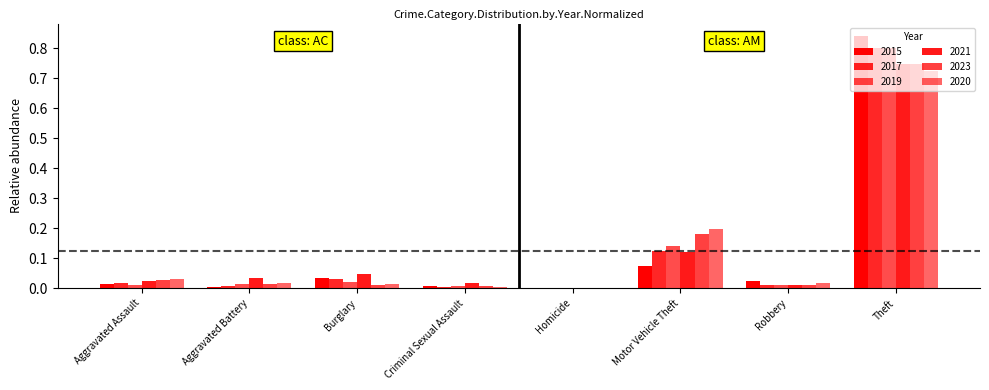

True or false: 2023 has a value of 0.0 at Homicide.

True